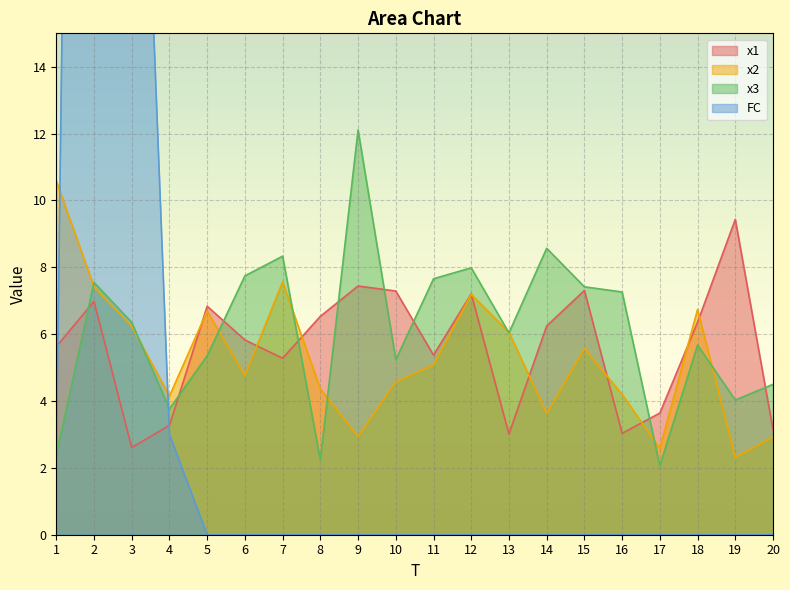

After their last crossing, which series has the higher values: FC or x1?

x1